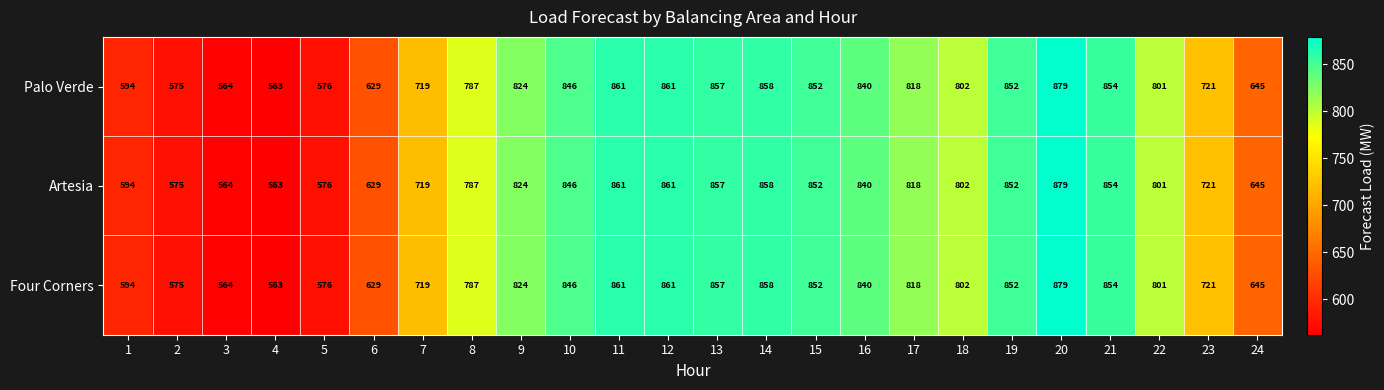

What is the maximum value shown in the chart?

879